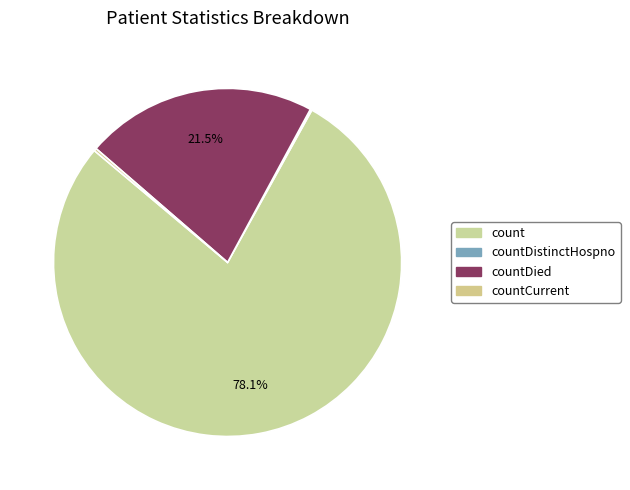

What percentage do count and countDied together represent?

99.6%